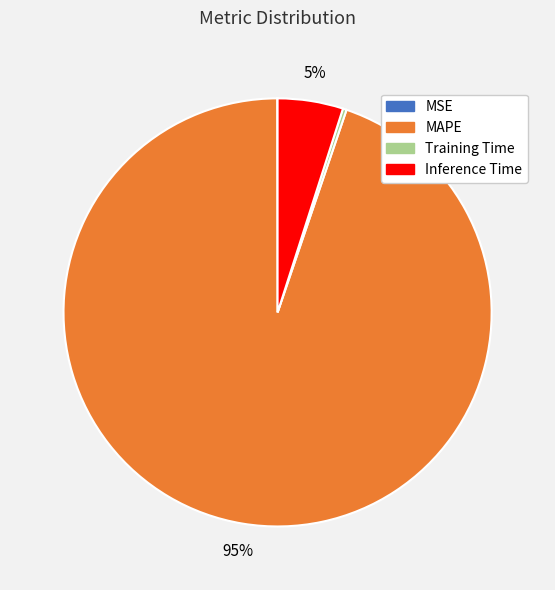

Does MAPE represent more than half of the total?

Yes